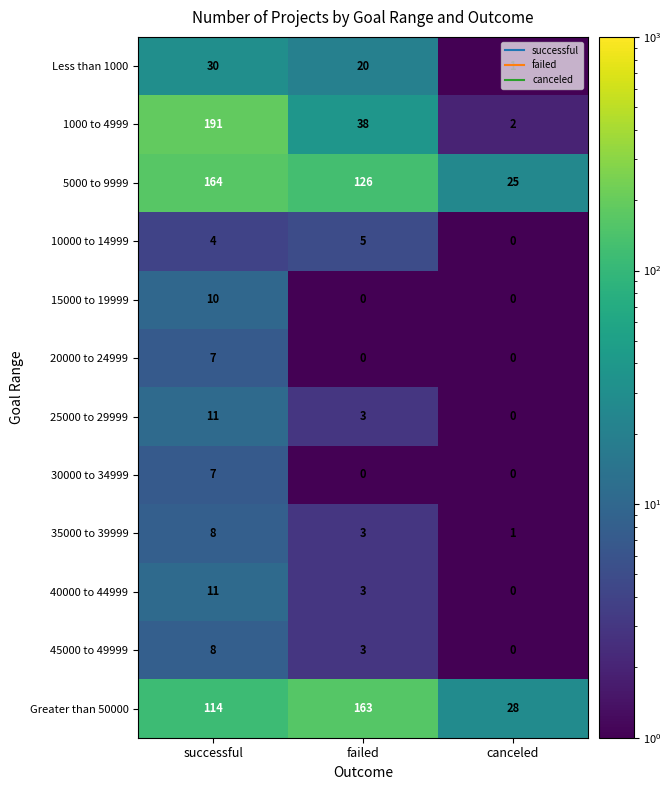

Where does the 35000 to 39999 series first go above 3?

successful